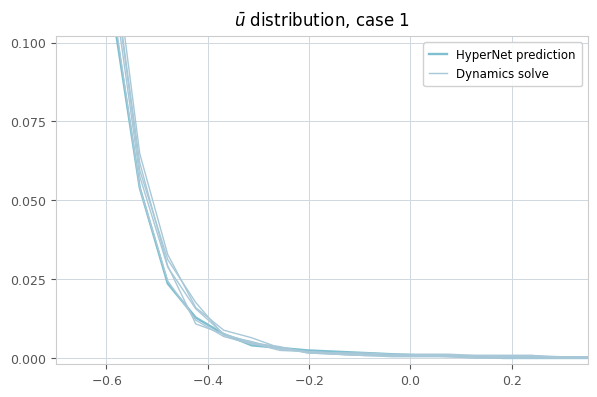

Rank the series by their maximum value, from lowest to highest.

HyperNet prediction, Dynamics solve